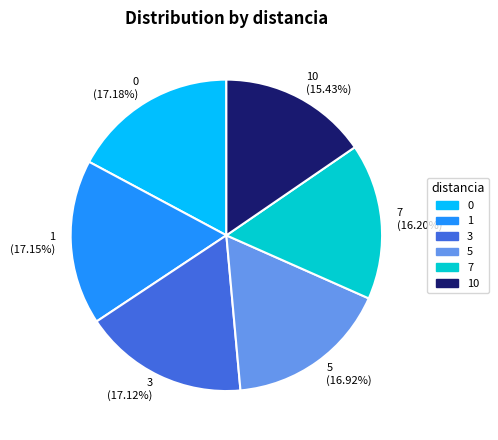

To the nearest percent, what percentage of the pie is 0?

17%